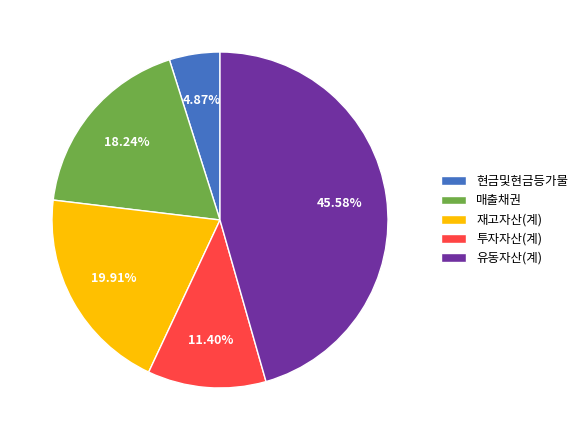

The 매출채권 slice represents 18% of the pie. True or false?

True